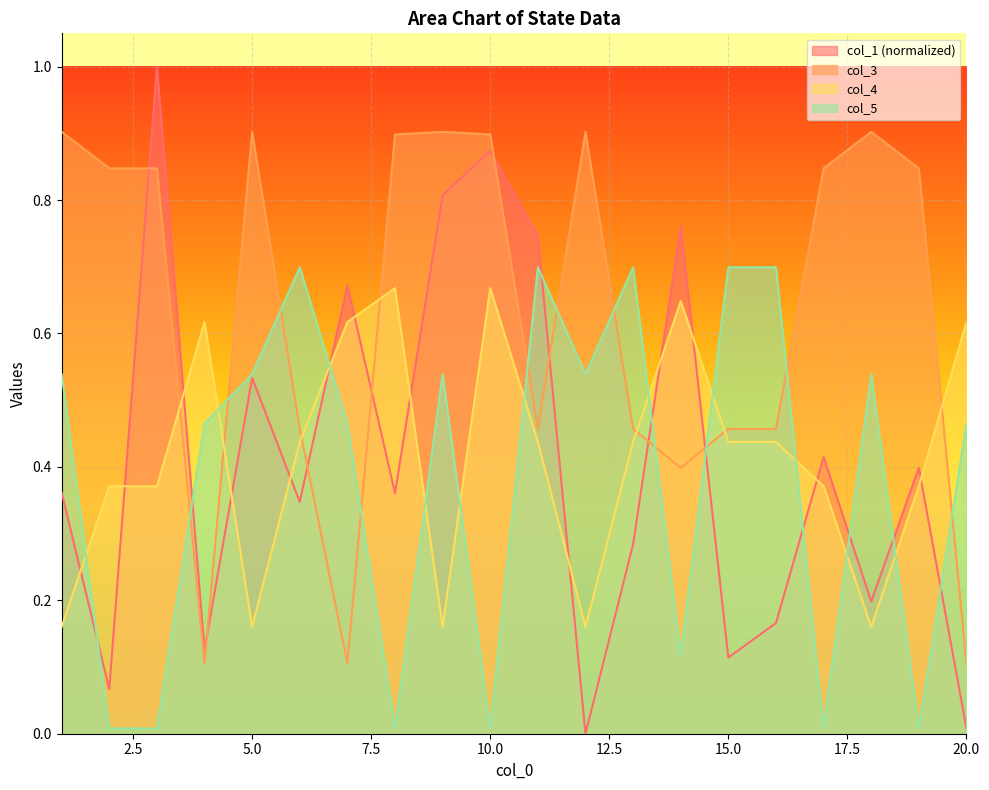

What is the value of the col_1 point at the 1st from the left?

0.4